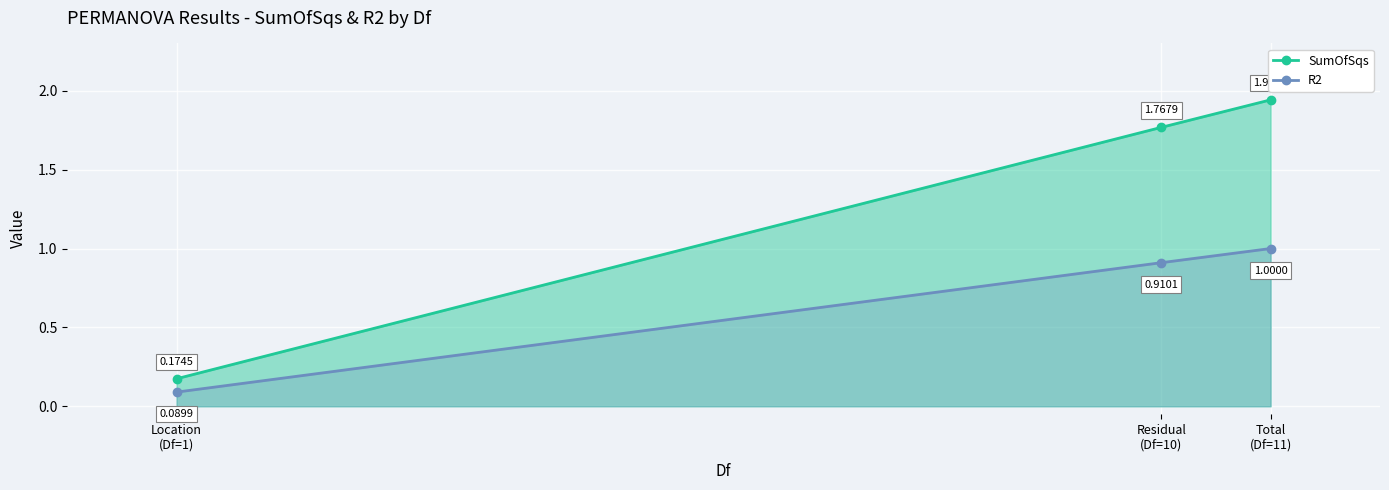

Read the R2 value at Total
(Df=11).

1.0